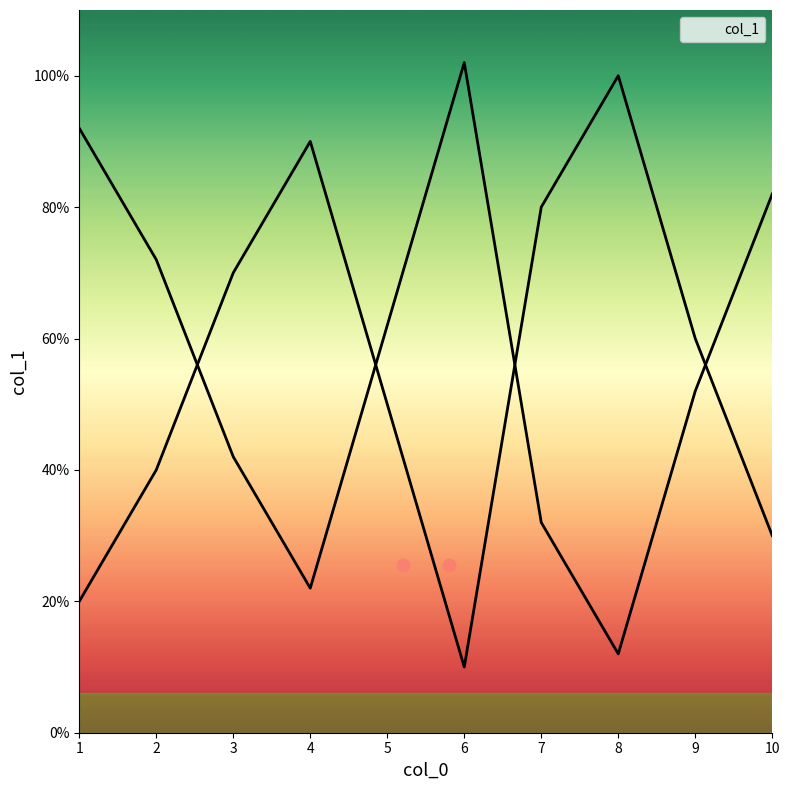

Approximately how many times larger is the value at 8 compared to 5?

2.0